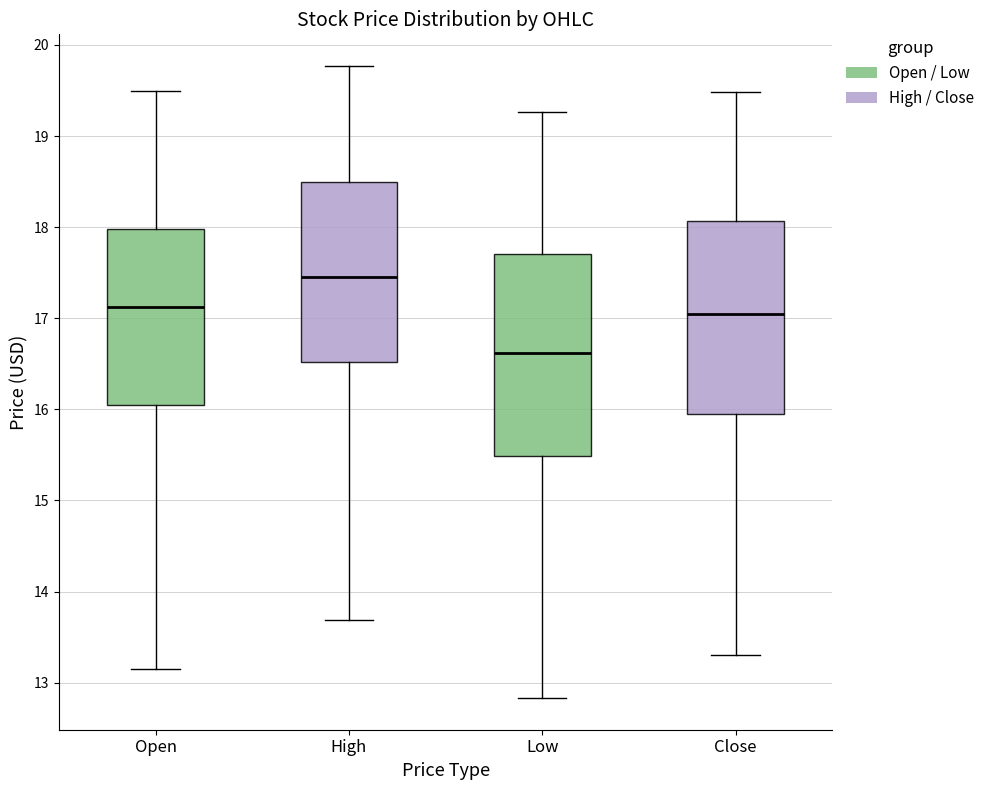

Which box has the lowest median line?

Low